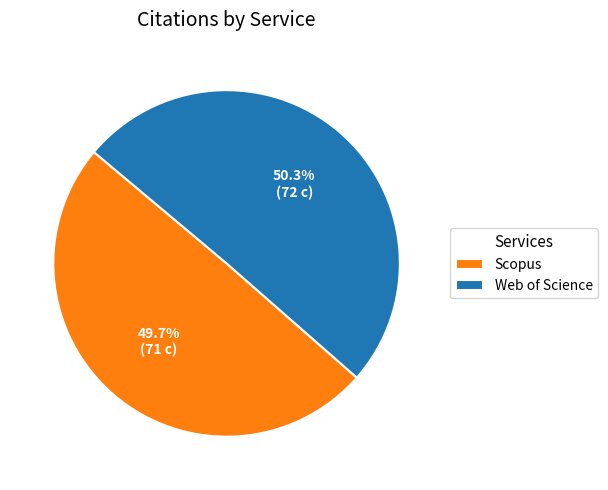

Does Web of Science account for over 50% of the chart?

Yes